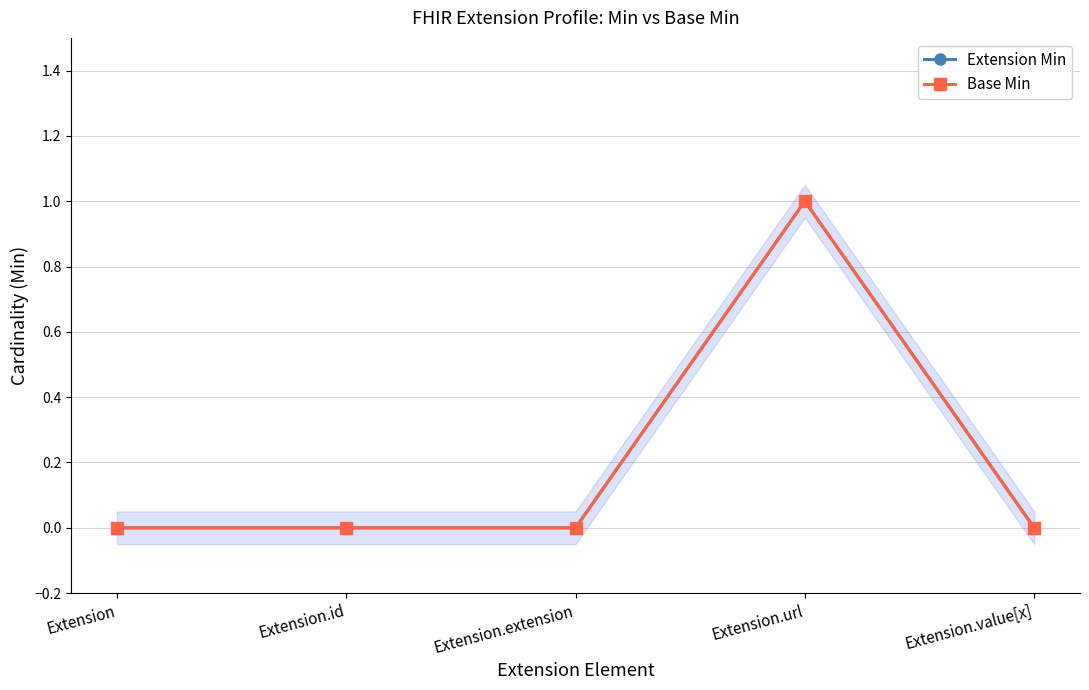

What is the label of the 2nd point from the left?

Extension.id